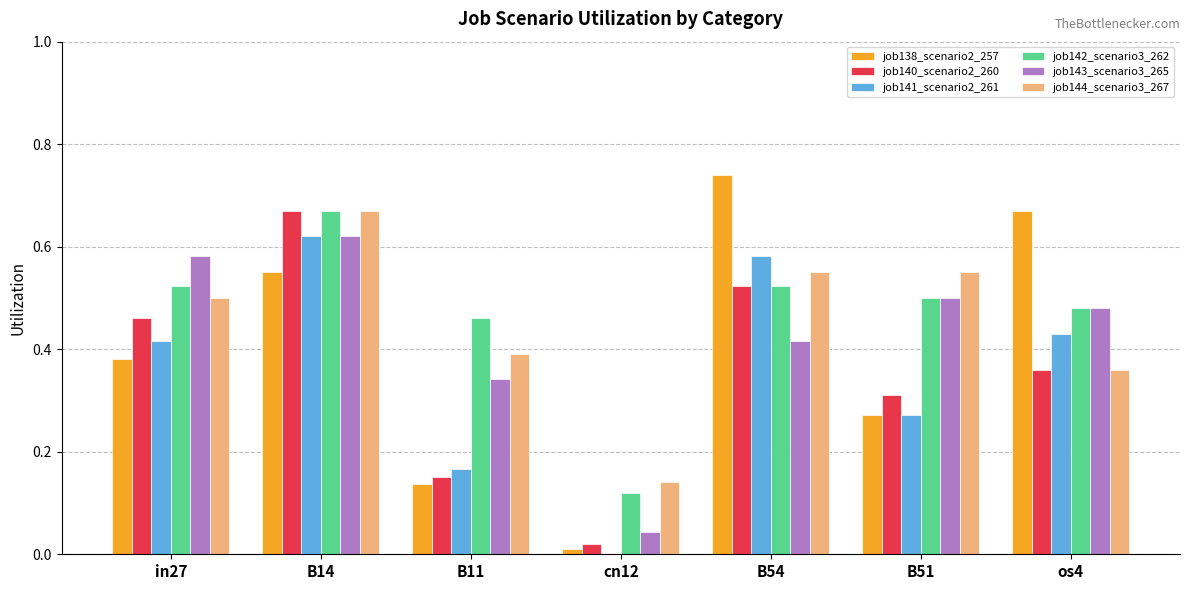

What is the sum of all job144_scenario3_267 values?

3.2